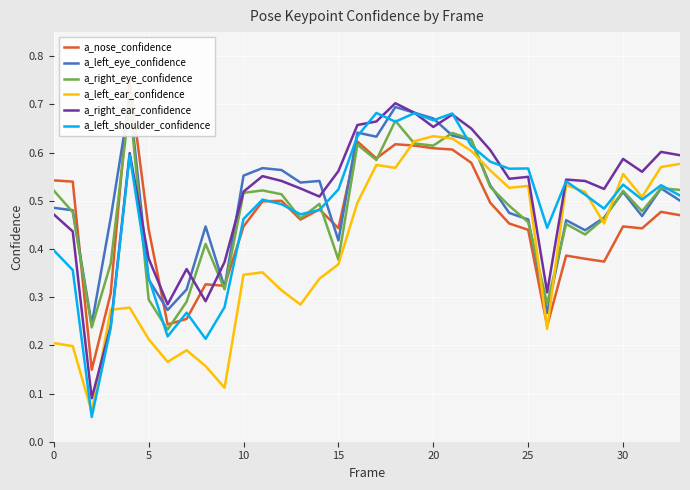

Count the number of categories in the chart.

34